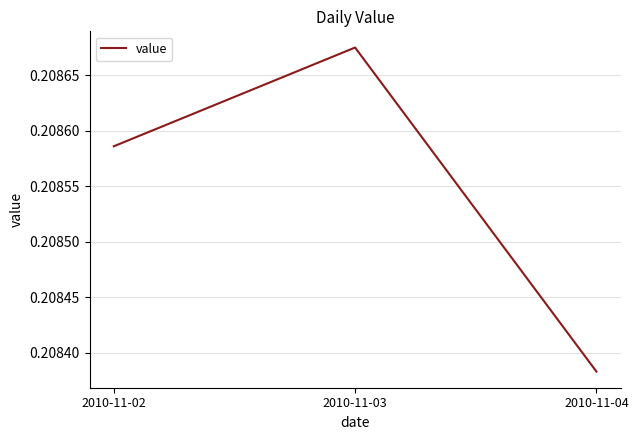

Is it true that the value at 2010-11-02 is 0.3?

False